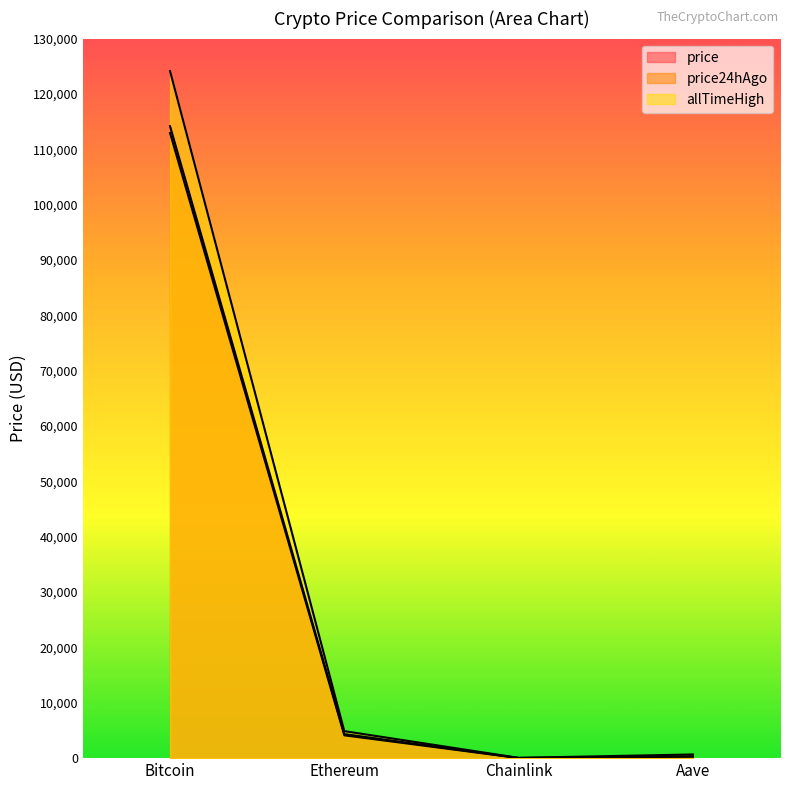

At which category is the sum across all series the highest?

Bitcoin